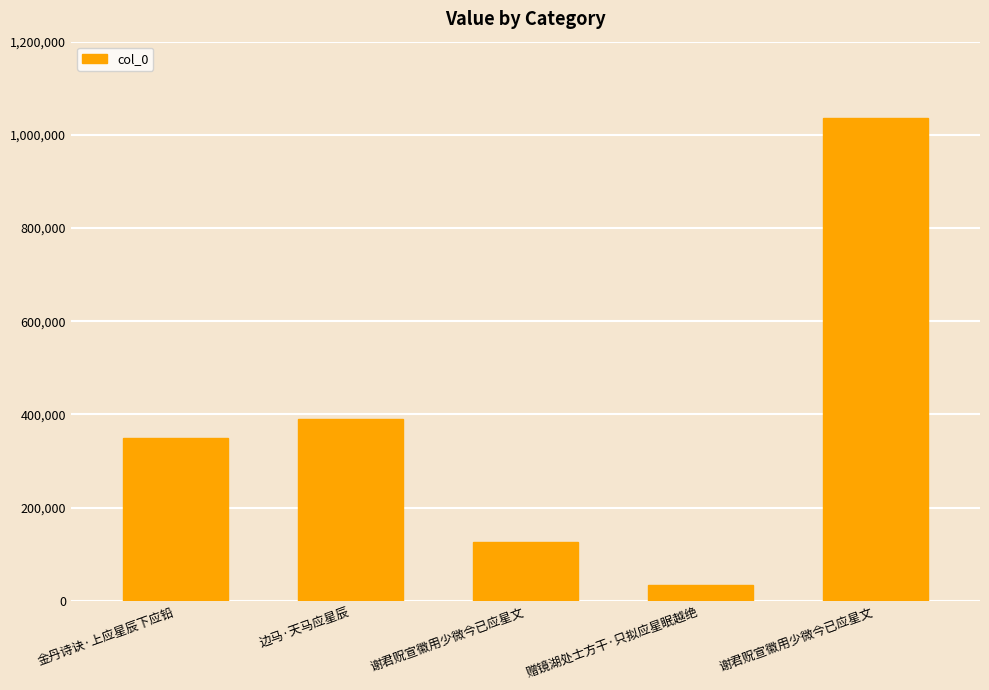

Reading left to right, what are all the values shown in this chart?

349269	389724	126568	33474	1036971